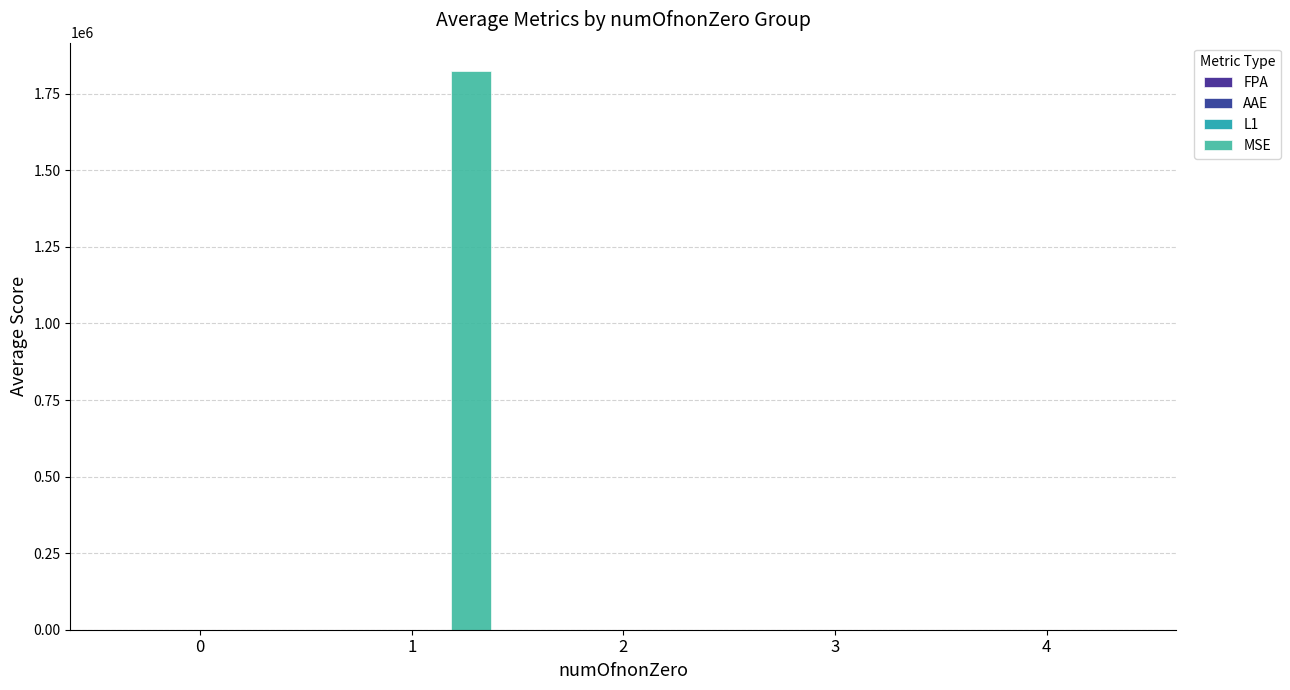

How many distinct data groups are displayed?

4